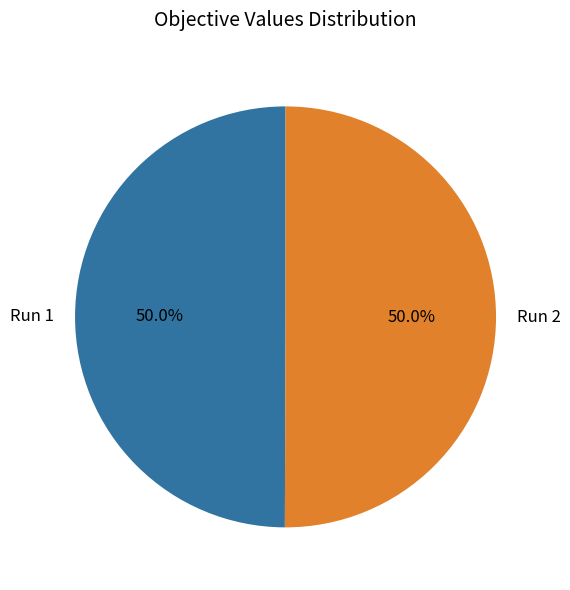

What percentage is the Run 2 slice, to the nearest percent?

50%